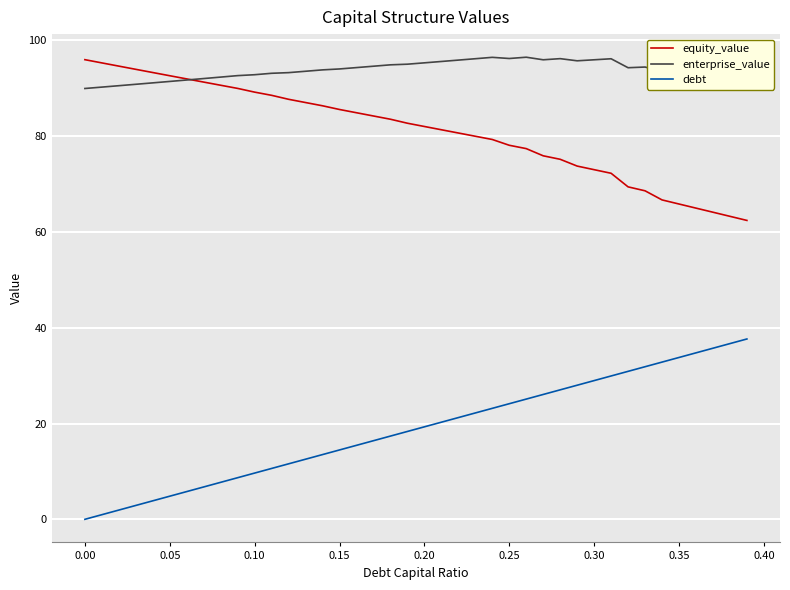

Which series has the largest total across all categories?

enterprise_value